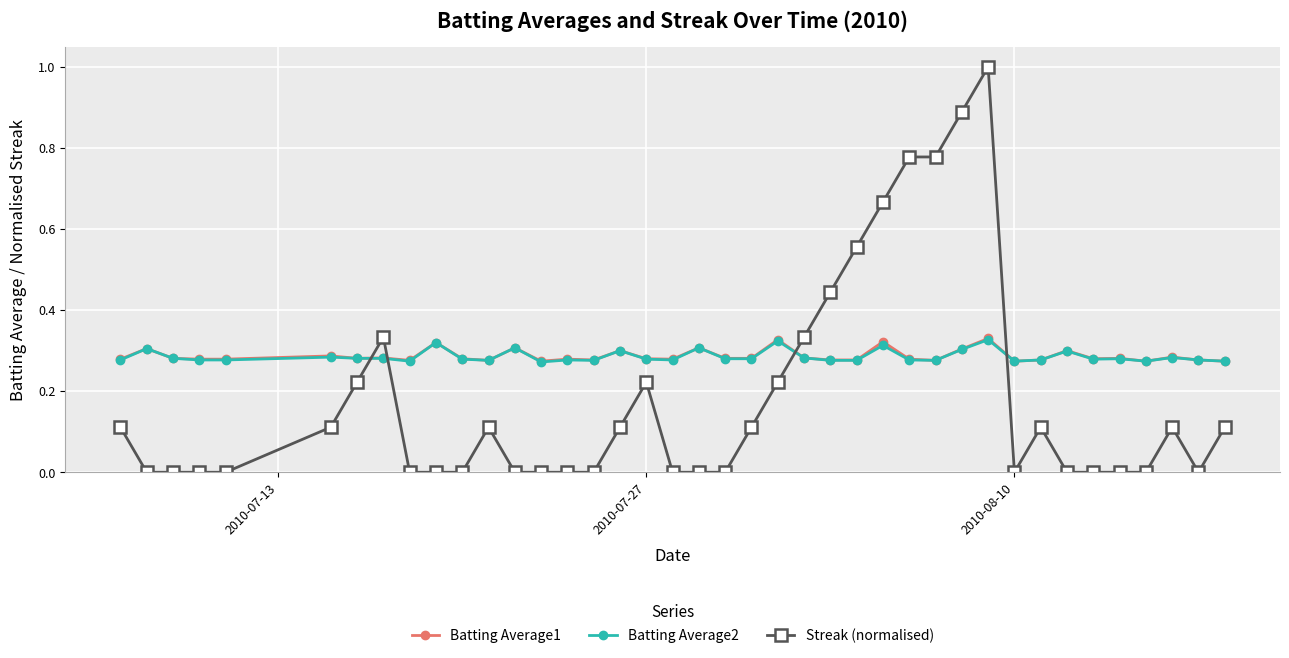

Which series ends up on top after the final intersection of Streak (normalised) and Batting Average2?

Batting Average2